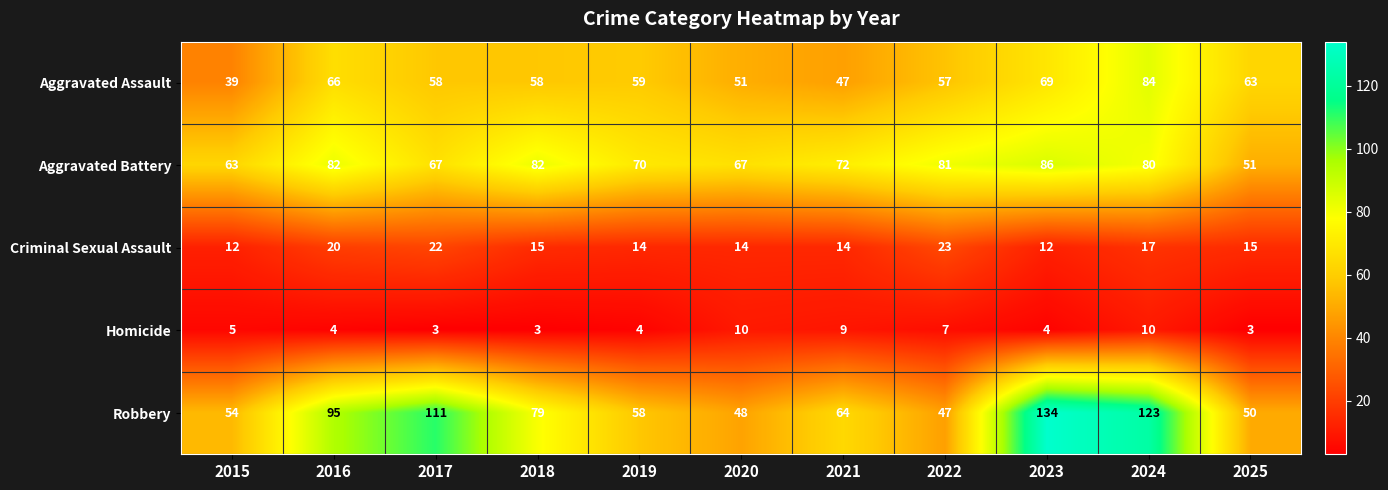

How many Homicide values are between 3 and 9?

9